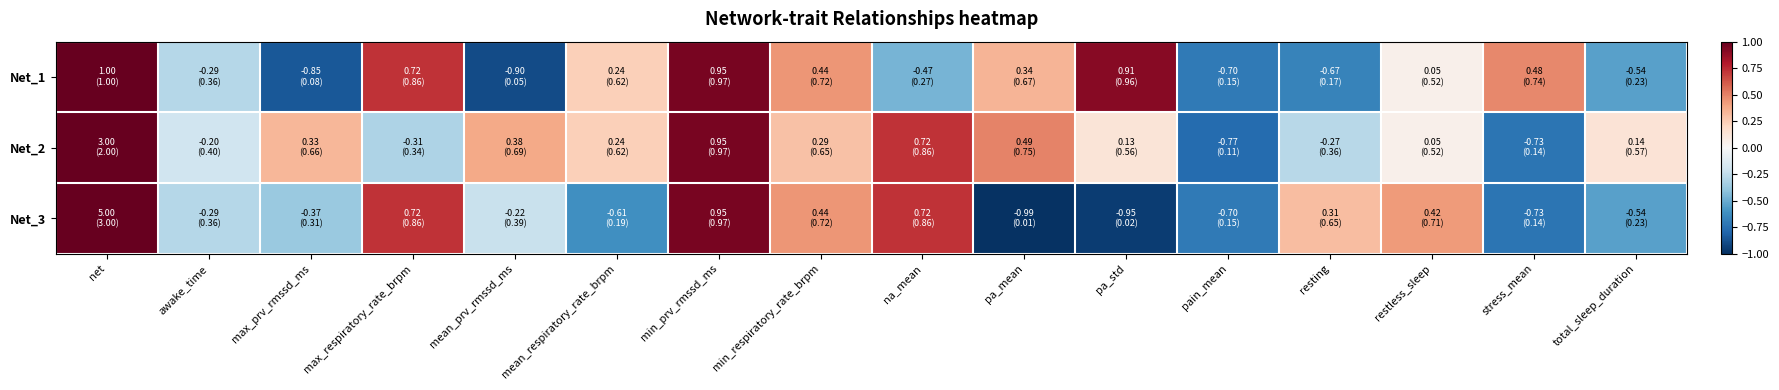

Which series has the widest spread of values?

Net_3